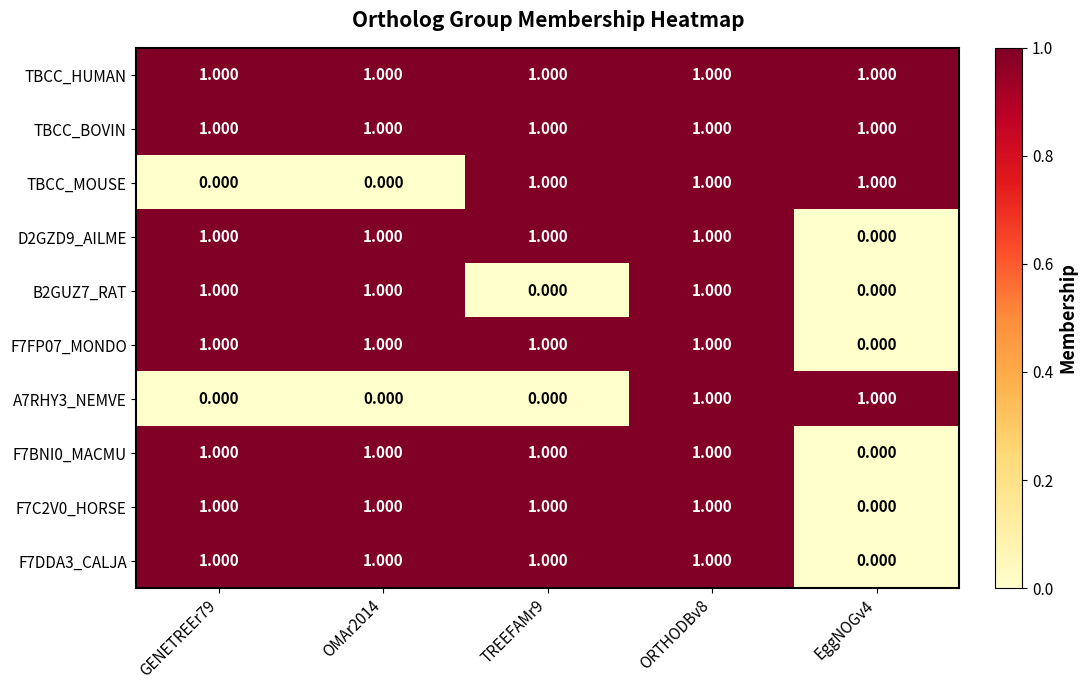

What is the greatest value displayed?

1